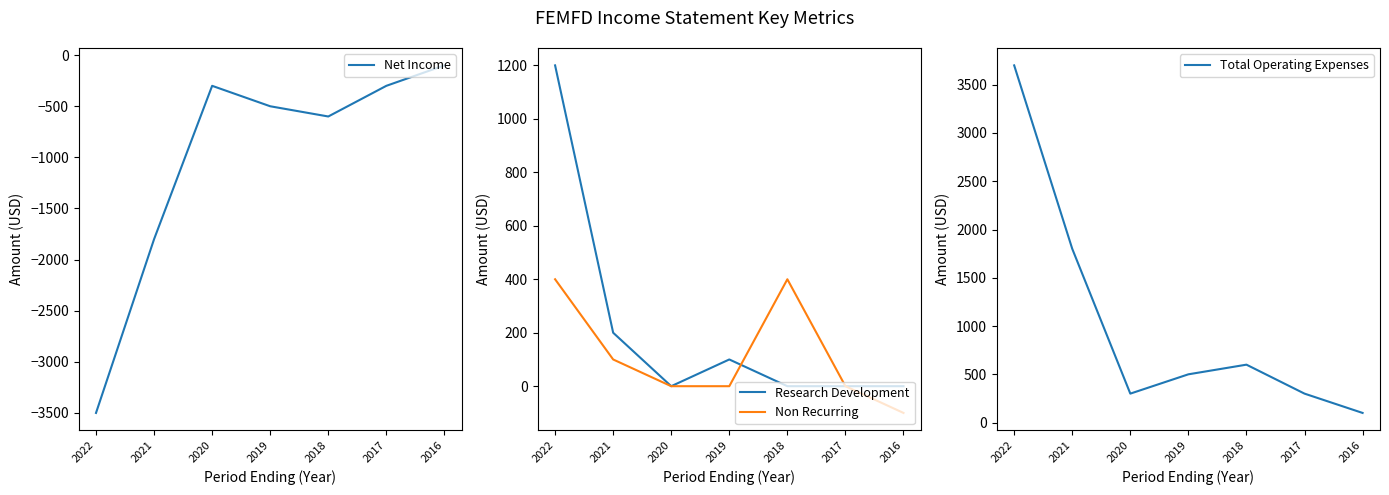

Between 2022 and 2016, which is larger?

2016